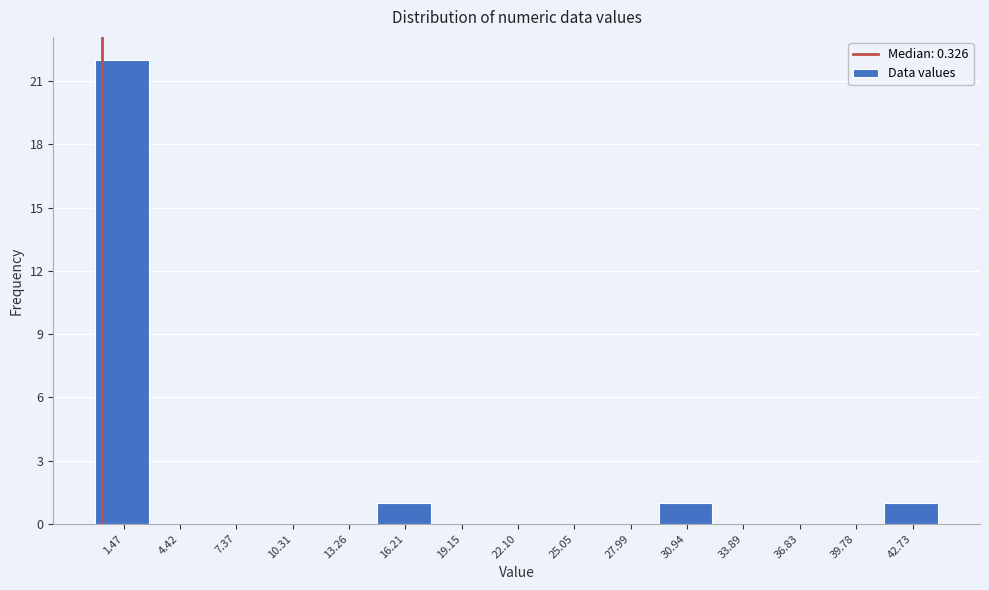

What is the height of the bar covering 29.5 to 32.5 on the x-axis? Neither the bar edges nor the heights are printed on the chart, so give them approximately, as read against the axes.

1